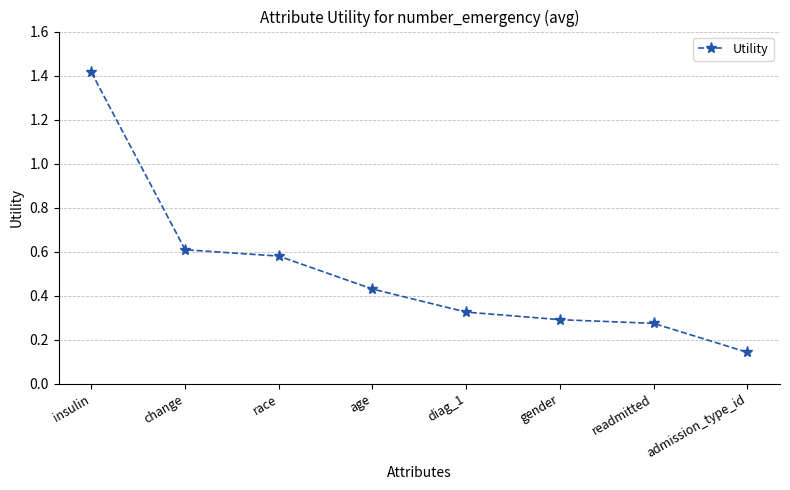

At which label is the value closest to 0?

admission_type_id